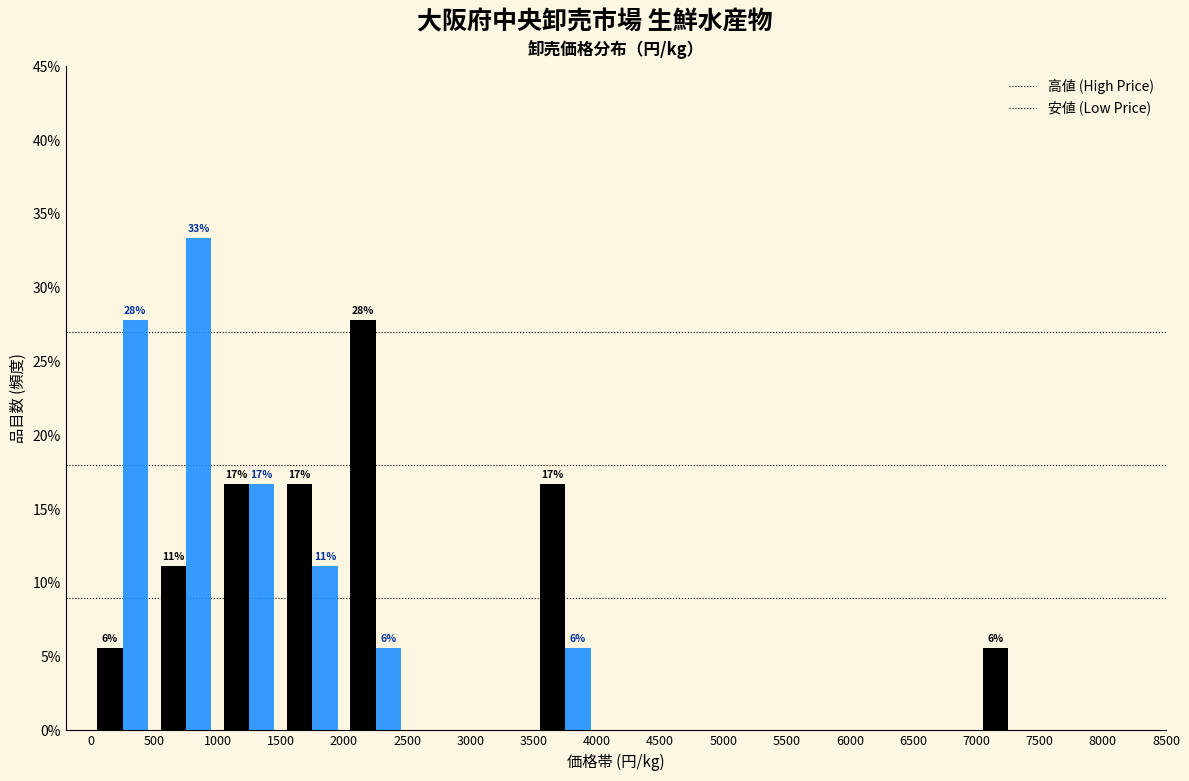

In the 安値 (Low Price) series, which range on the x-axis has the tallest bar?

500 to 1000